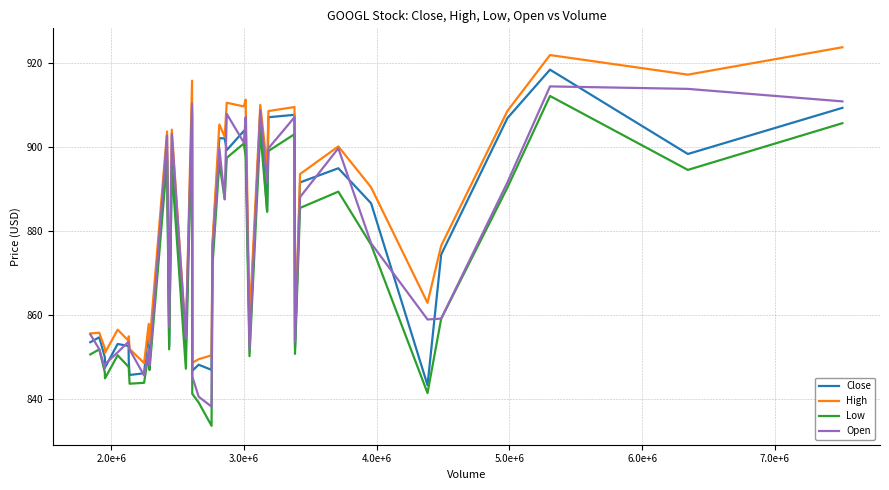

In Low, how many points are lower than both neighbors (excluding endpoints)?

12